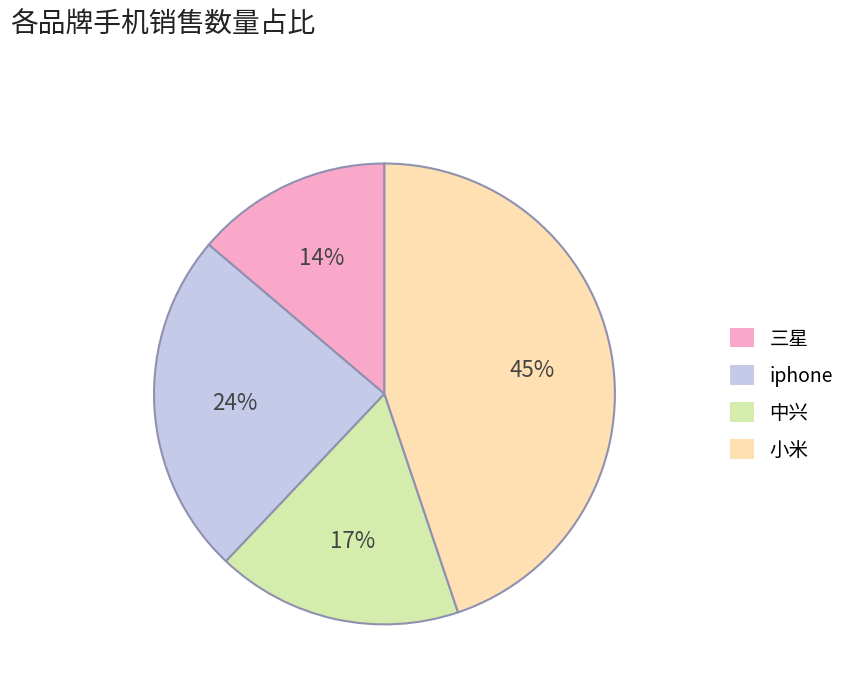

To the nearest percent, what is the average slice percentage?

25%